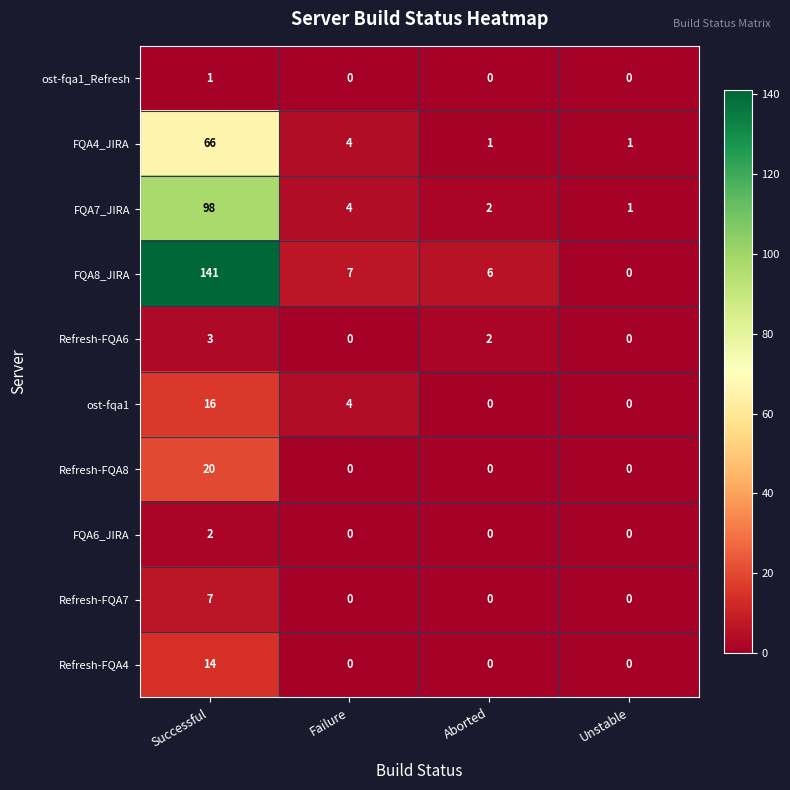

At Successful, list the series in order from smallest to largest.

ost-fqa1_Refresh, FQA6_JIRA, Refresh-FQA6, Refresh-FQA7, Refresh-FQA4, ost-fqa1, Refresh-FQA8, FQA4_JIRA, FQA7_JIRA, FQA8_JIRA